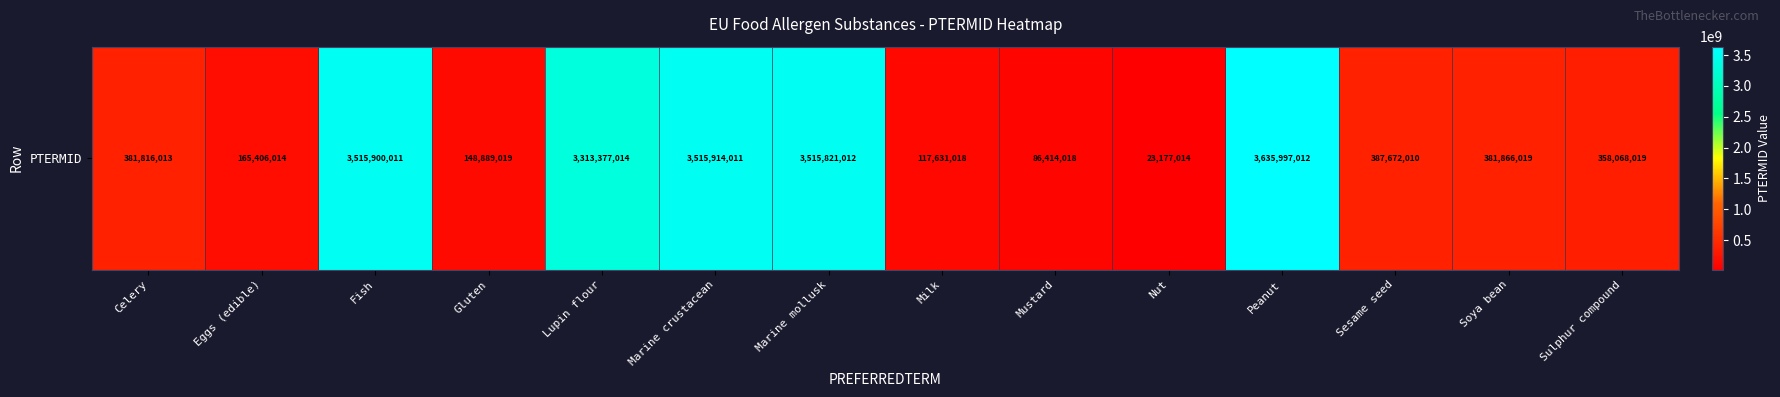

Is it true that the value at Soya bean is 629570113?

False